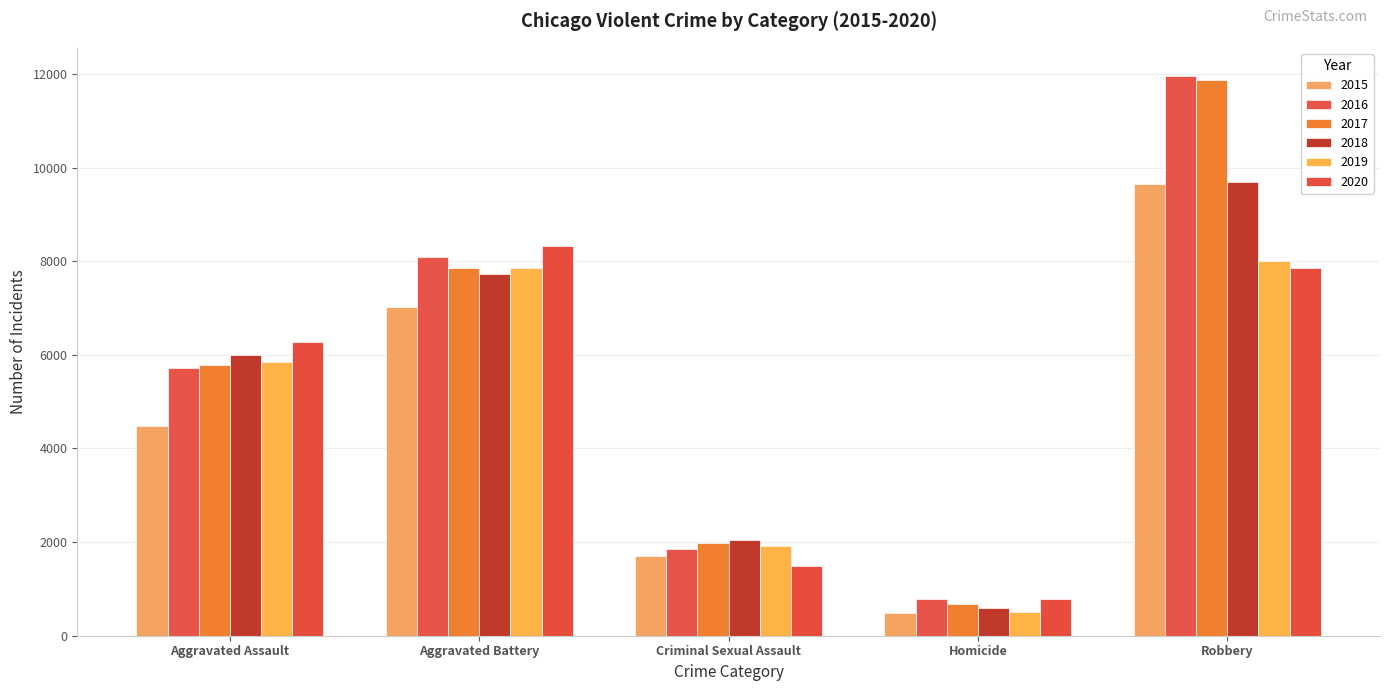

What is the highest value of the 2017 series?

11880